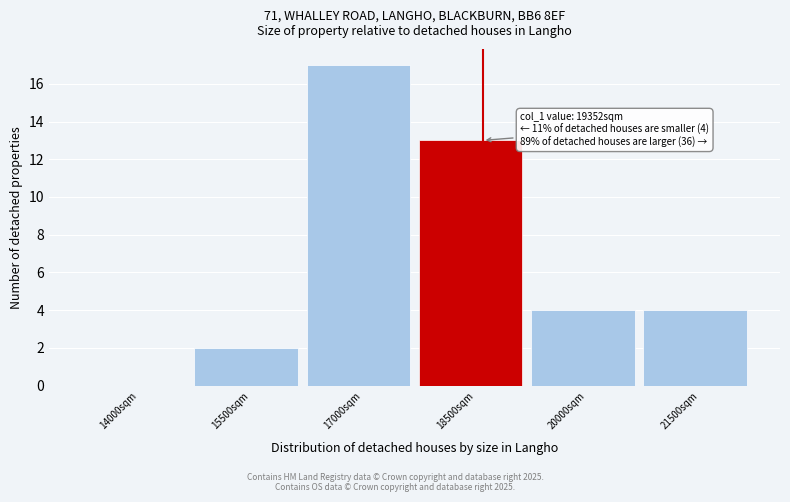

Reading left to right, transcribe all the data shown in this chart.

14000sqm=0	15500sqm=2	17000sqm=17	18500sqm=13	20000sqm=4	21500sqm=4